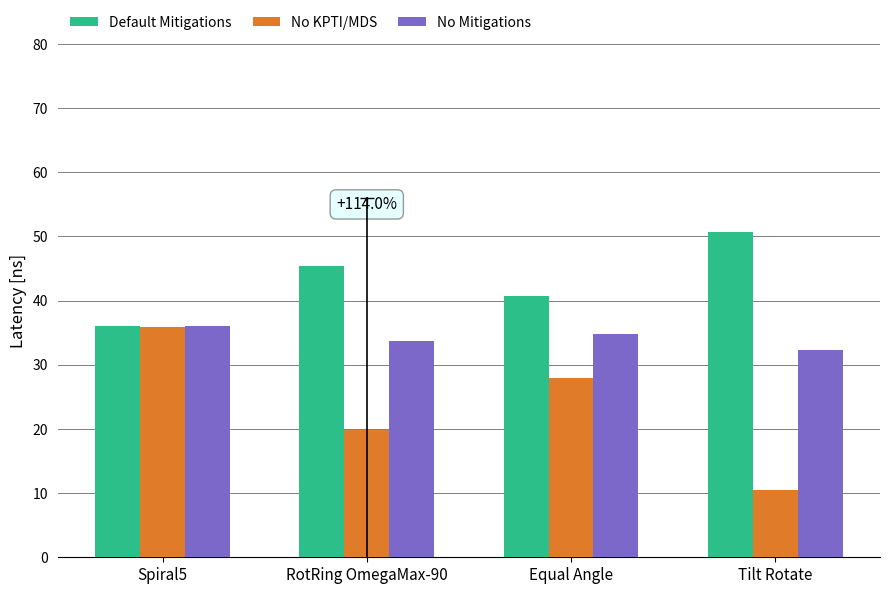

What is the label of the 3rd bar from the right?

RotRing OmegaMax-90